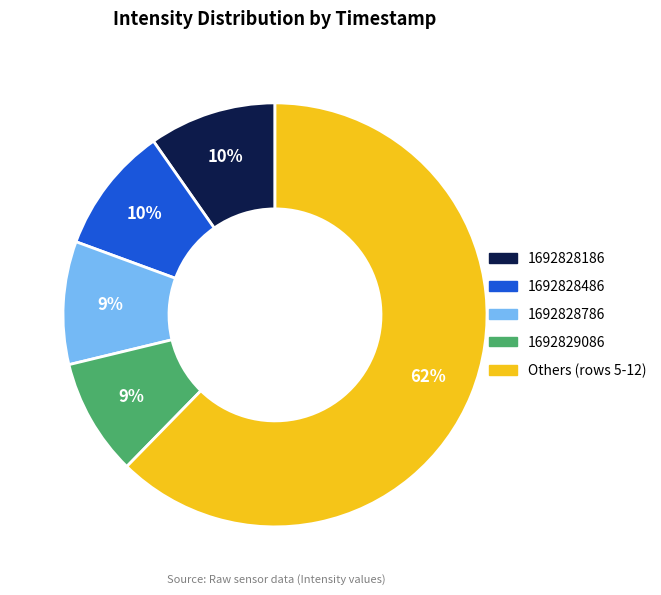

Is there any slice that represents more than half of the pie?

Yes